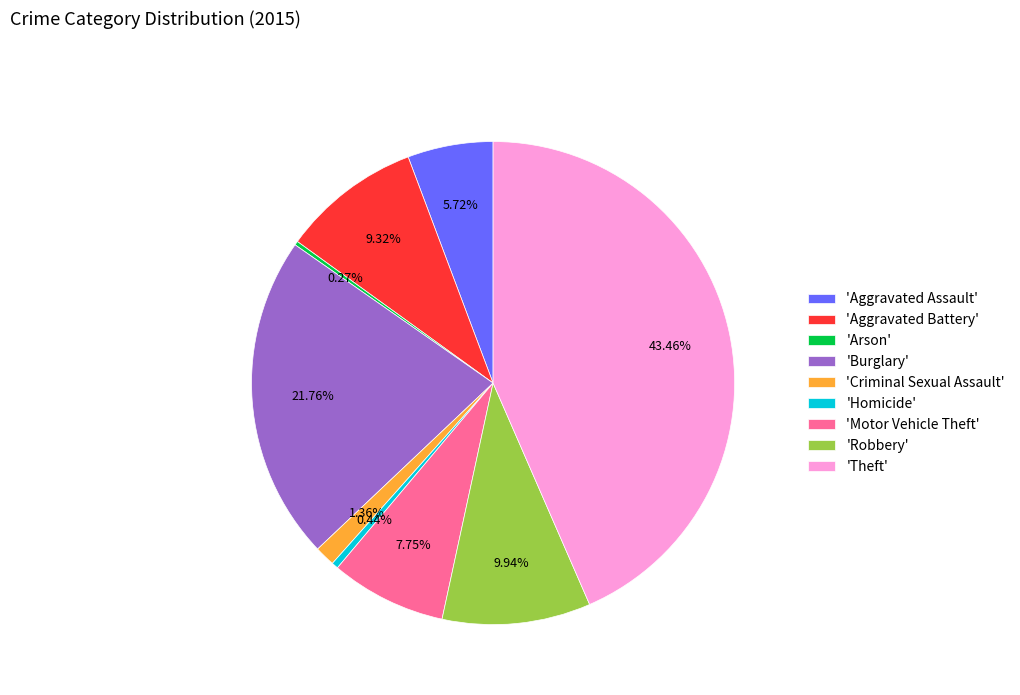

Is there any slice that represents more than half of the pie?

No